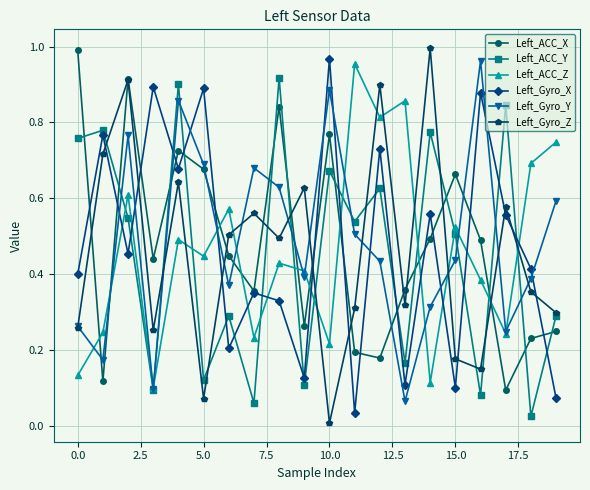

How many interior local peaks does the Left_ACC_Z series have?

7